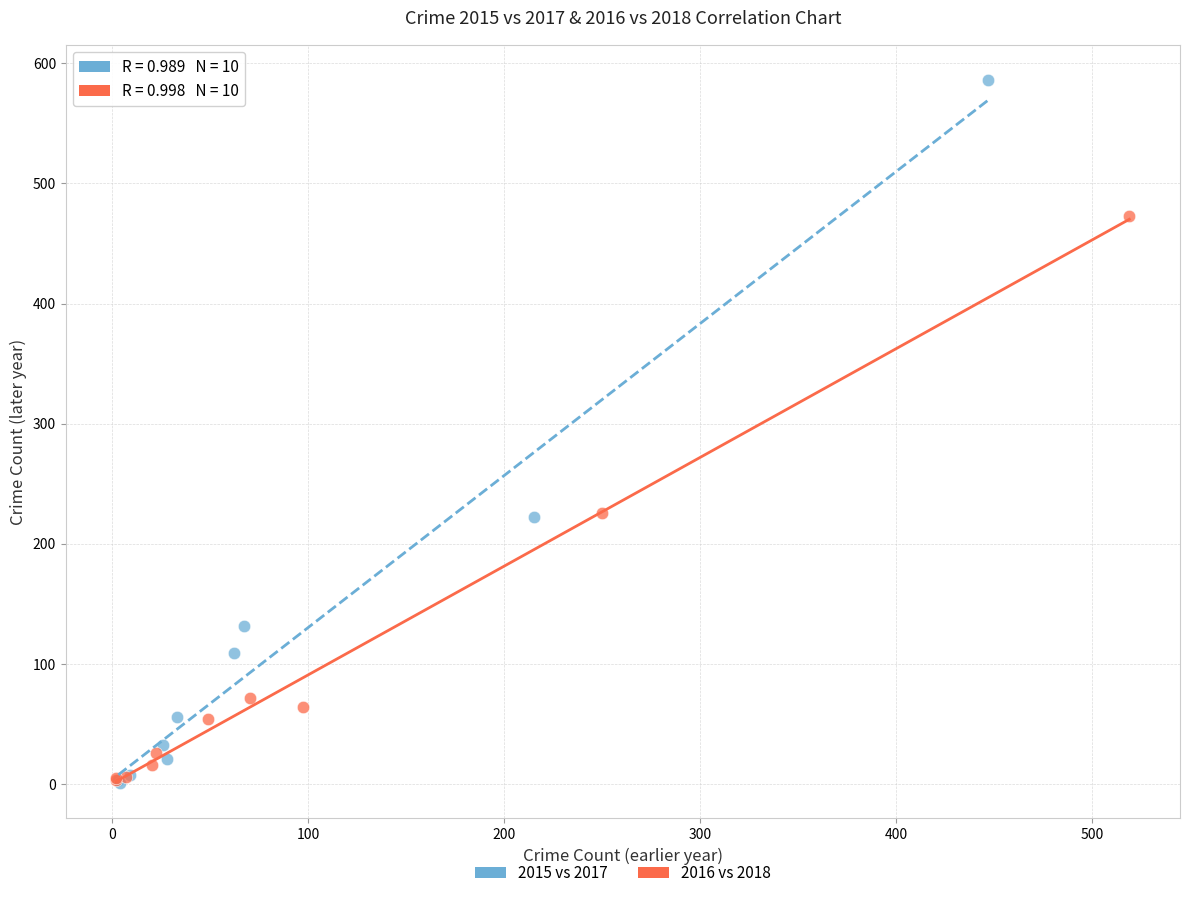

Which series has the widest spread of Y values?

2015 vs 2017